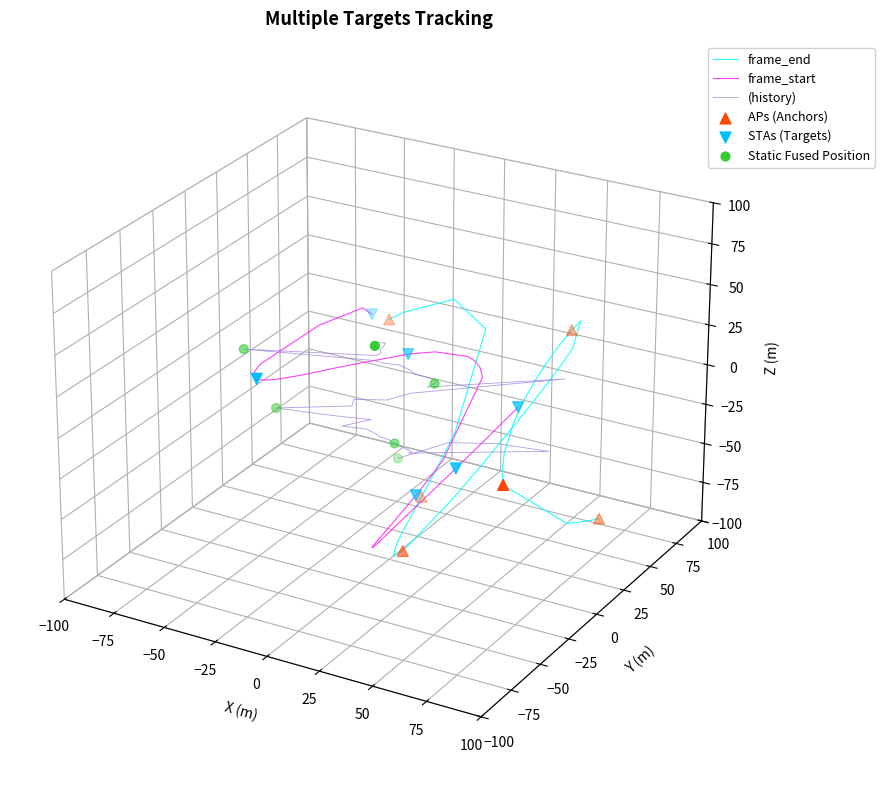

Which has a higher value, 28 or 30?

30